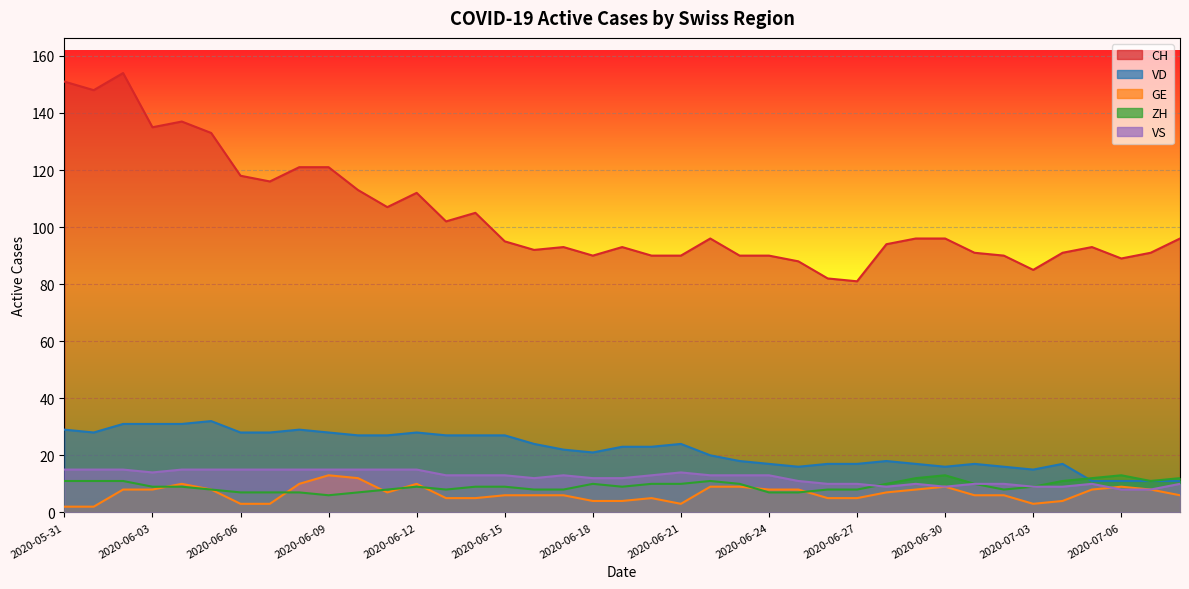

True or false: GE and CH intersect in this chart.

False